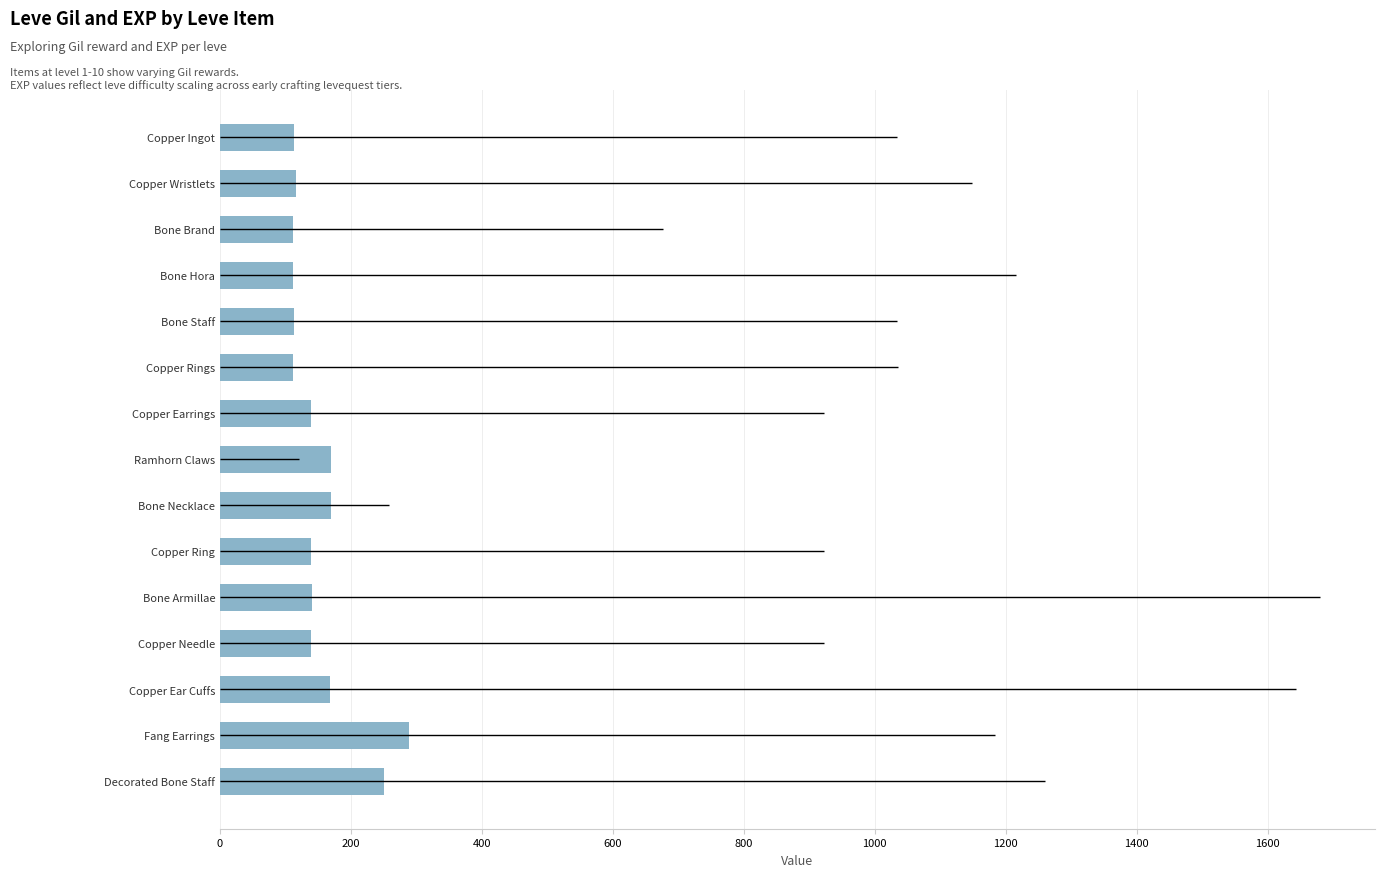

Between Bone Hora and Ramhorn Claws, which is larger?

Ramhorn Claws